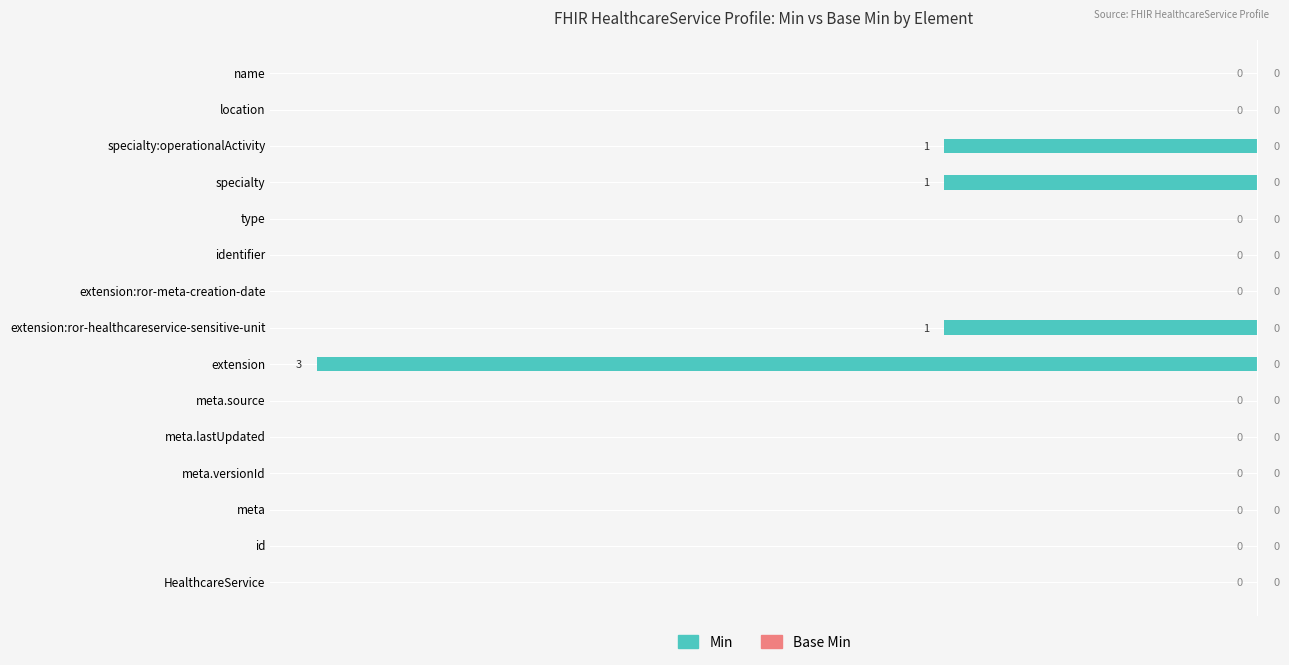

The chart shows a value of -1 at extension. True or false?

False